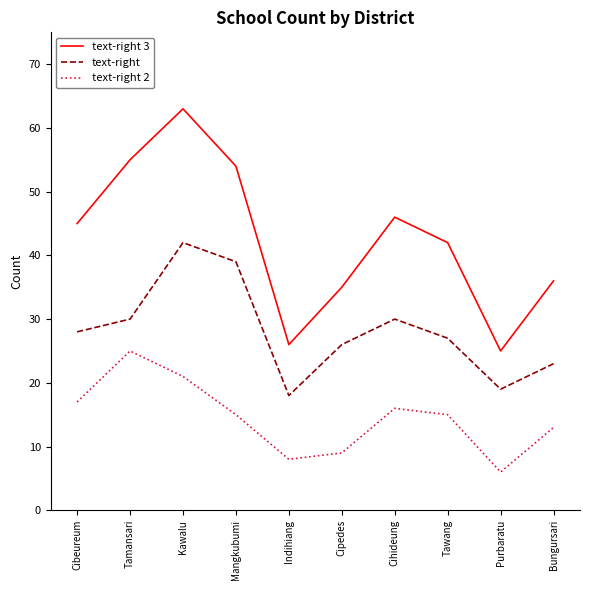

How many categories are shown in the chart?

10